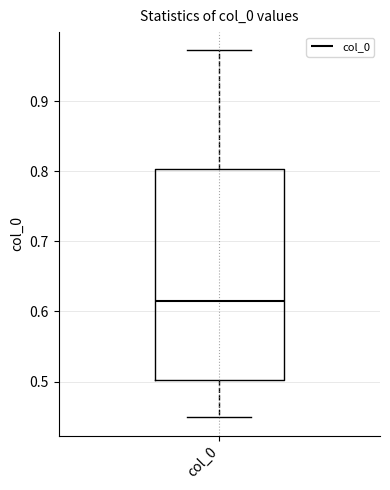

Transcribe this box plot: give where the median line is, the range the box spans, and where the two whiskers end, as read against the y-axis. The values are not printed on the chart, so give them approximately, as read against the axis.

median 0.61, box 0.50 to 0.80, whiskers 0.45 to 0.97